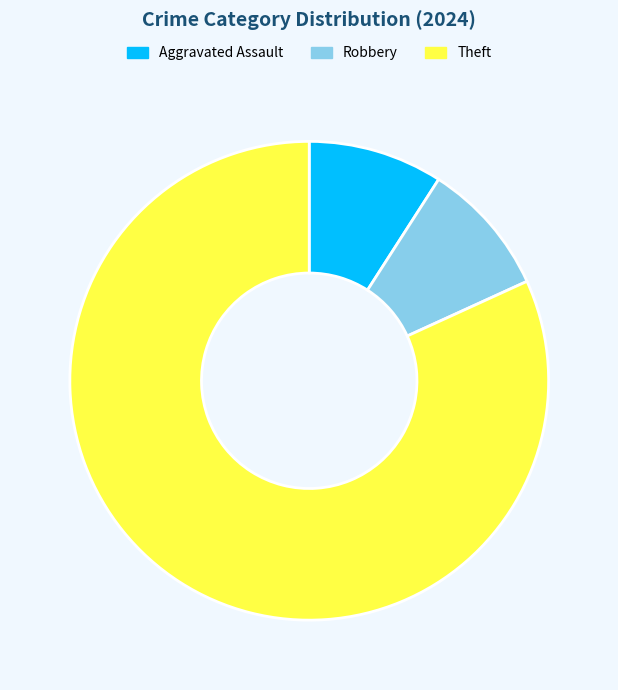

True or false: Aggravated Assault accounts for 9% of the total.

True